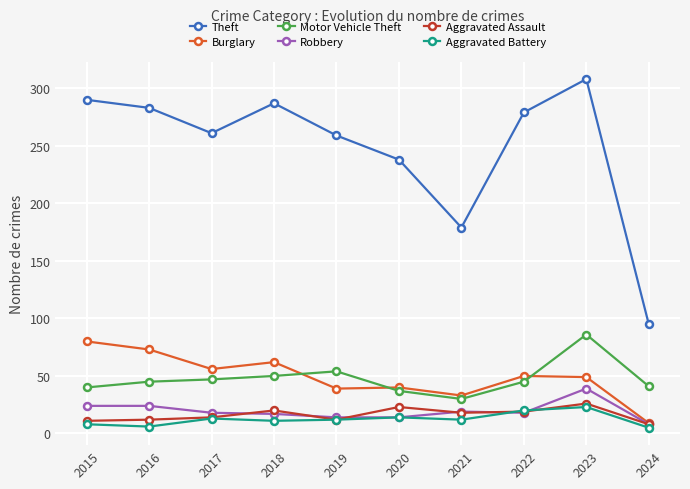

True or false: Aggravated Battery and Burglary intersect in this chart.

False